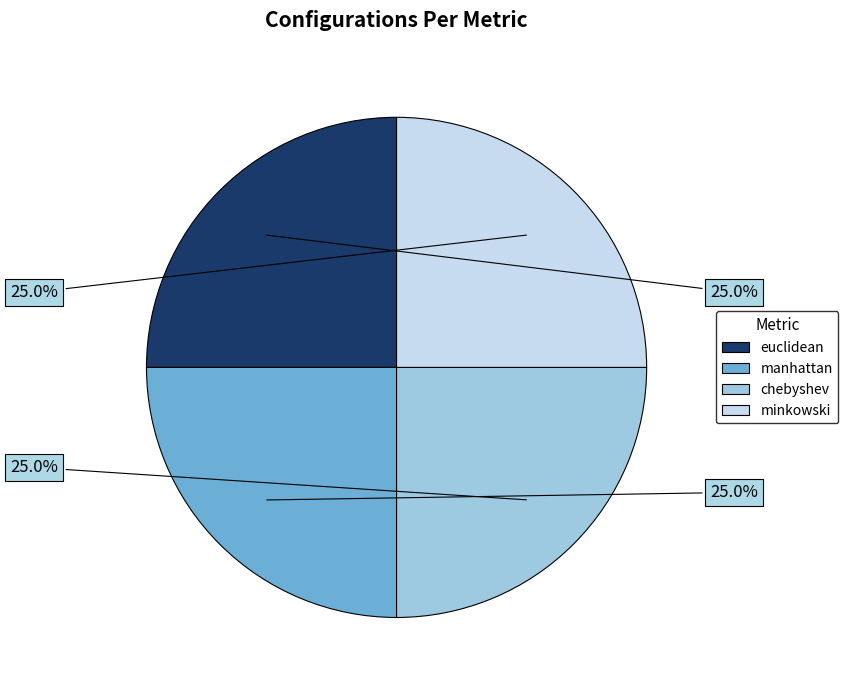

Count the number of slices in the pie.

4